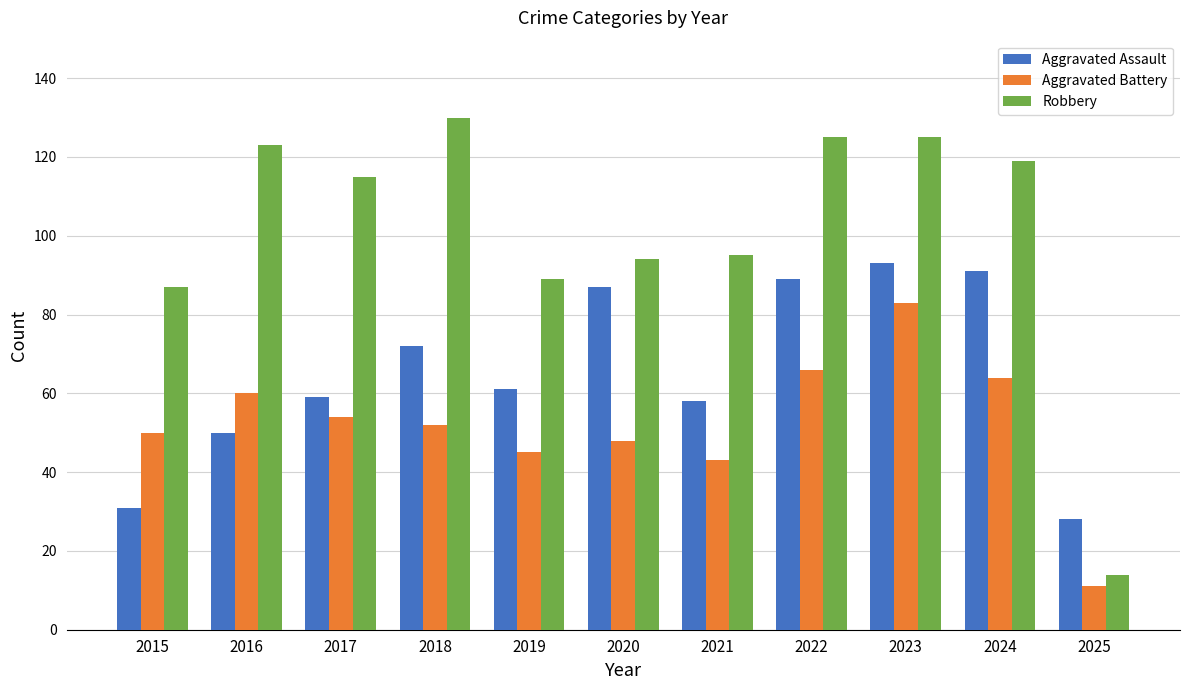

At which label is Aggravated Assault closest to 60?

2017